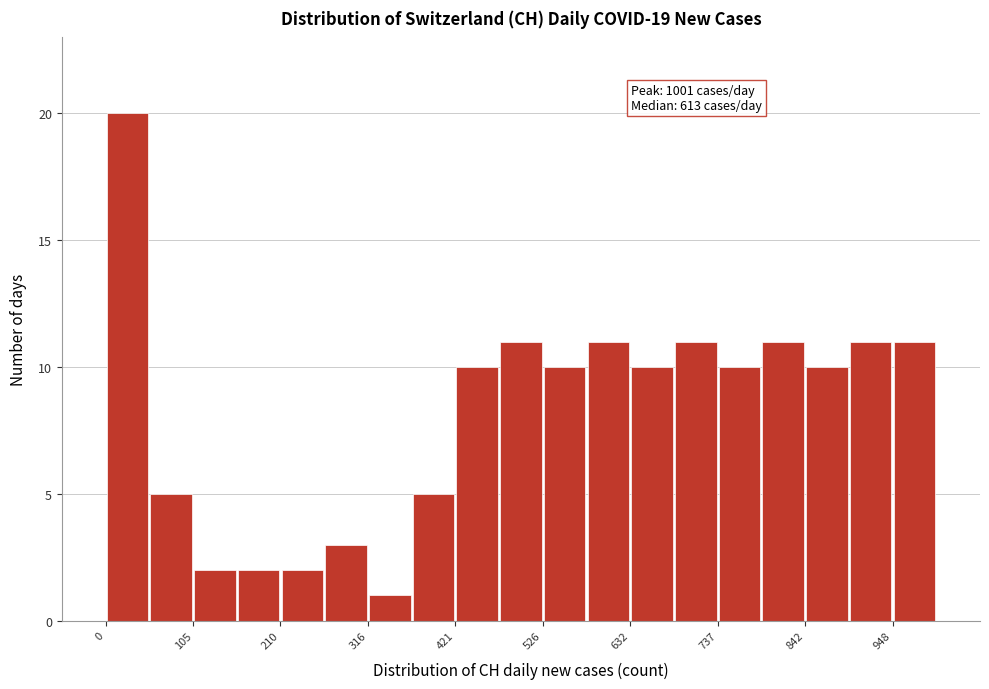

Around what value on the x-axis is the tallest bar? Give the approximate position of its centre, as read against the axis.

20